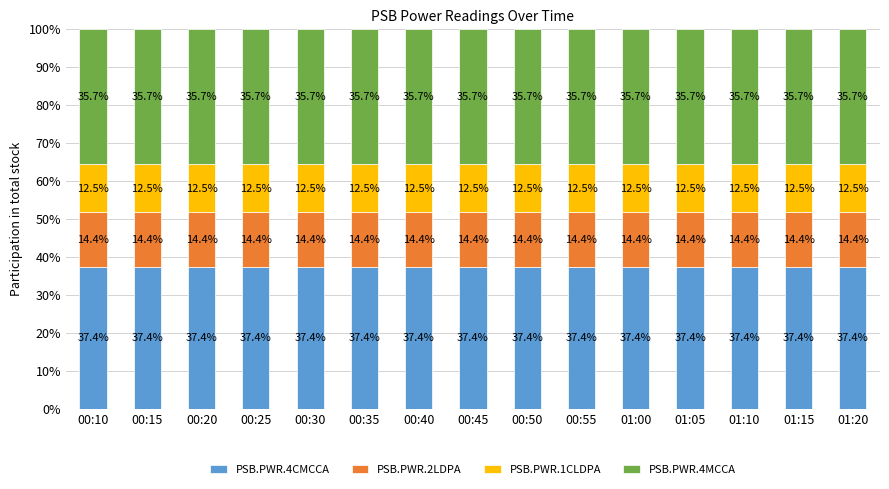

The PSB.PWR.4CMCCA series shows 14.3 at 00:20. True or false?

False